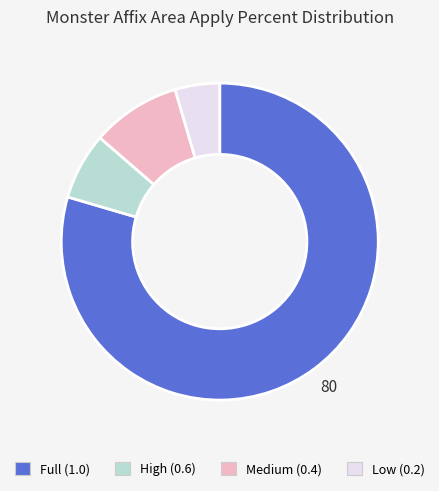

Rank the categories by value from lowest to highest.

Low (0.2), High (0.6), Medium (0.4), Full (1.0)